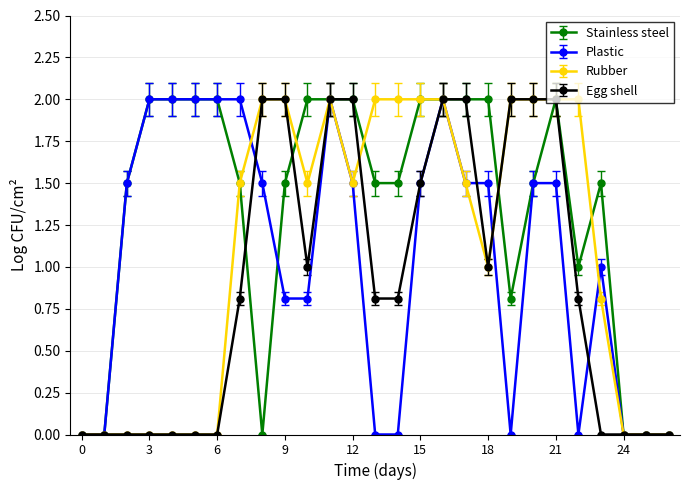

What is the maximum value shown in the chart?

2.0